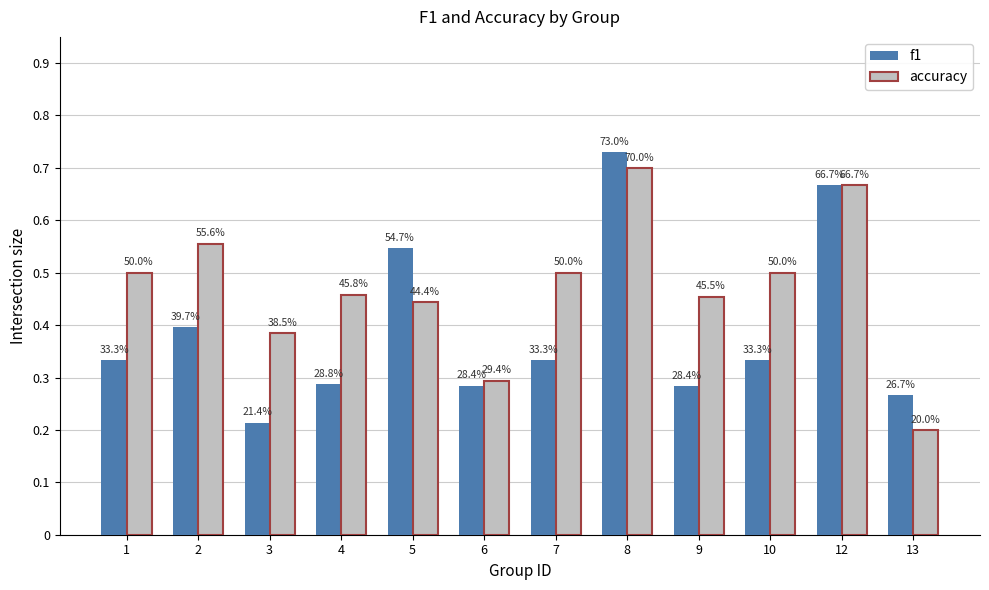

Where is f1 nearest to the value 0?

3